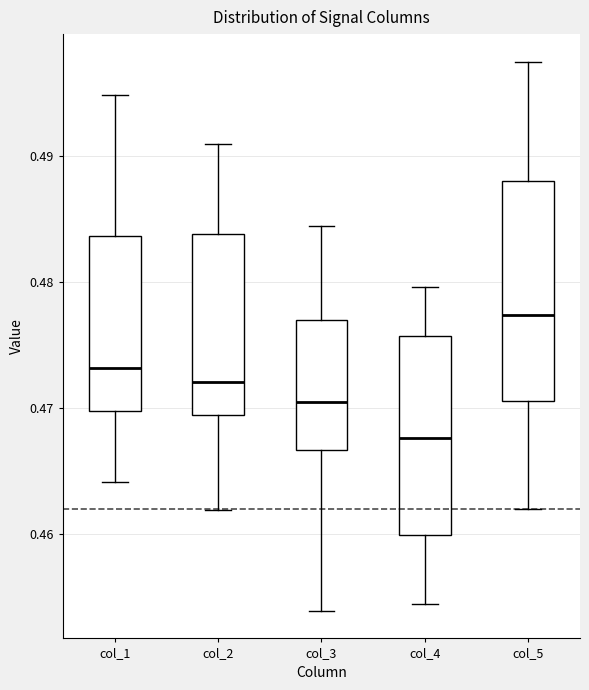

Reading left to right, transcribe this box plot: for each box, give where its median line is, the range the box spans, and where its two whiskers end, as read against the y-axis. The values are not printed on the chart, so give them approximately, as read against the axis.

col_1: median 0.473, box 0.470 to 0.484, whiskers 0.464 to 0.495
col_2: median 0.472, box 0.470 to 0.484, whiskers 0.462 to 0.491
col_3: median 0.470, box 0.467 to 0.477, whiskers 0.454 to 0.484
col_4: median 0.468, box 0.460 to 0.476, whiskers 0.454 to 0.480
col_5: median 0.477, box 0.471 to 0.488, whiskers 0.462 to 0.498